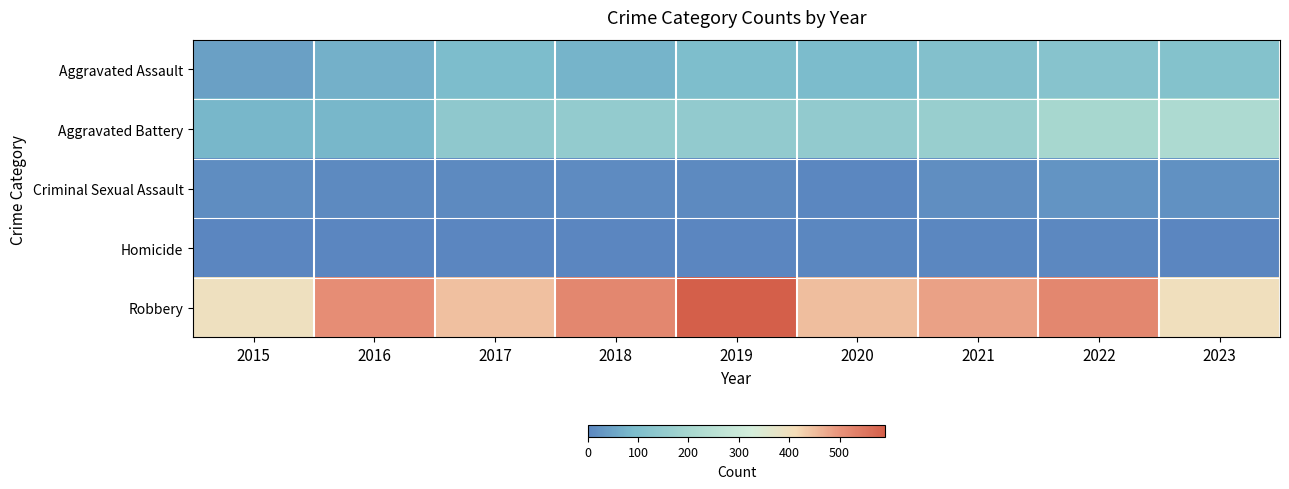

At how many categories does at least one series exceed 158?

9